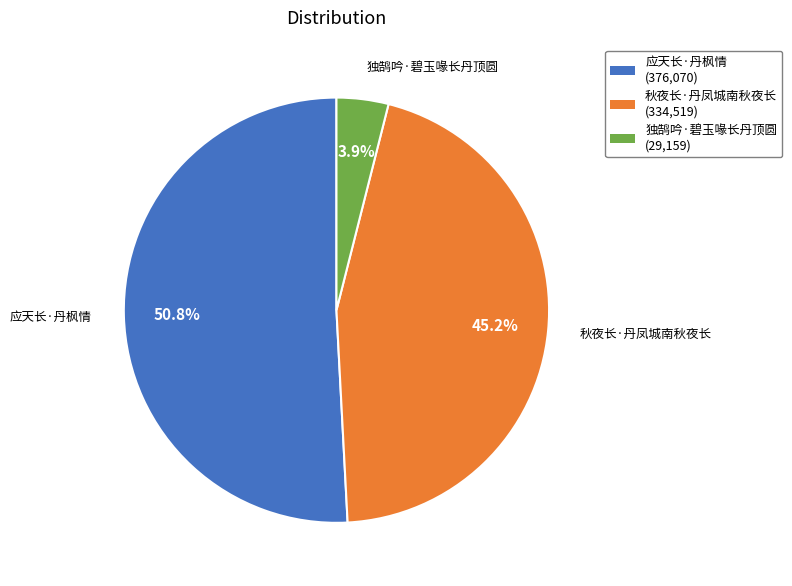

To the nearest percent, what portion does 应天长·丹枫情 represent?

51%